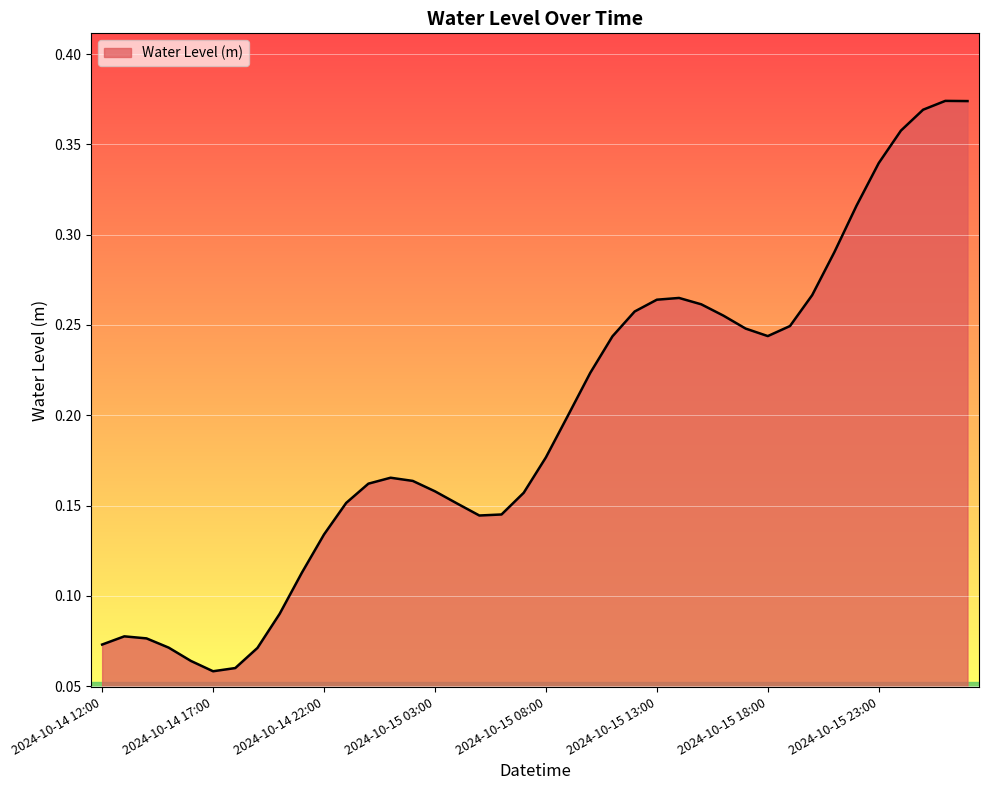

List the labels in order of value, smallest first.

2024-10-14 17:00, 2024-10-14 18:00, 2024-10-14 16:00, 2024-10-14 19:00, 2024-10-14 15:00, 2024-10-14 12:00, 2024-10-14 14:00, 2024-10-14 13:00, 2024-10-14 20:00, 2024-10-14 21:00, 2024-10-14 22:00, 2024-10-15 05:00, 2024-10-15 06:00, 2024-10-15 04:00, 2024-10-14 23:00, 2024-10-15 07:00, 2024-10-15 03:00, 2024-10-15 00:00, 2024-10-15 02:00, 2024-10-15 01:00, 2024-10-15 08:00, 2024-10-15 09:00, 2024-10-15 10:00, 2024-10-15 11:00, 2024-10-15 18:00, 2024-10-15 17:00, 2024-10-15 19:00, 2024-10-15 16:00, 2024-10-15 12:00, 2024-10-15 15:00, 2024-10-15 13:00, 2024-10-15 14:00, 2024-10-15 20:00, 2024-10-15 21:00, 2024-10-15 22:00, 2024-10-15 23:00, 2024-10-16 00:00, 2024-10-16 01:00, 2024-10-16 03:00, 2024-10-16 02:00